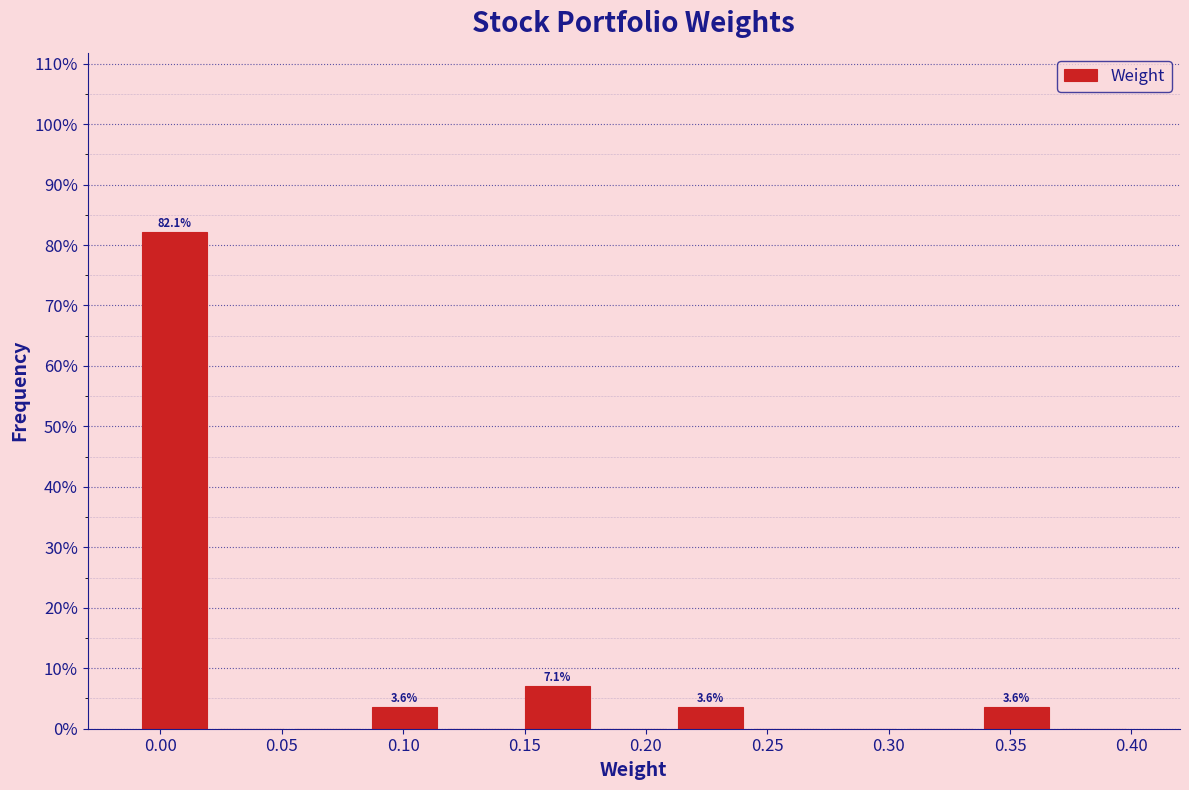

Over which range of the x-axis is the bar tallest?

-0.010 to 0.020